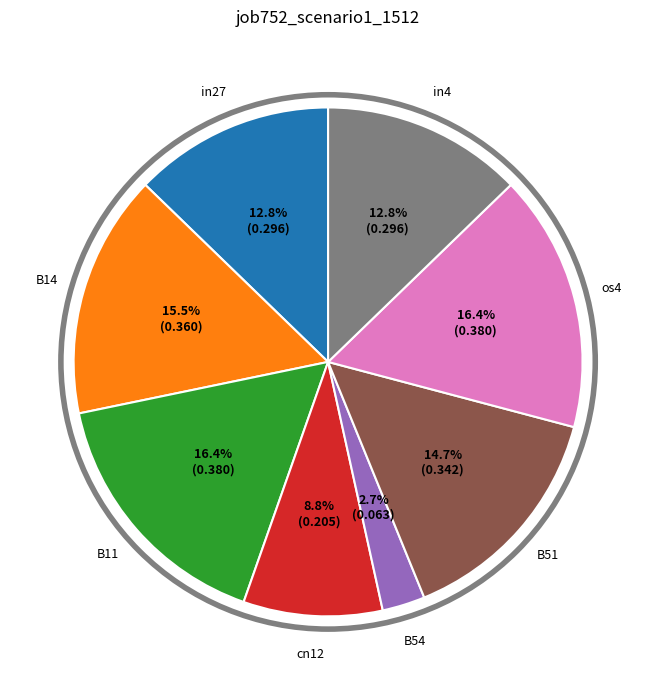

Which slice is the smallest?

B54